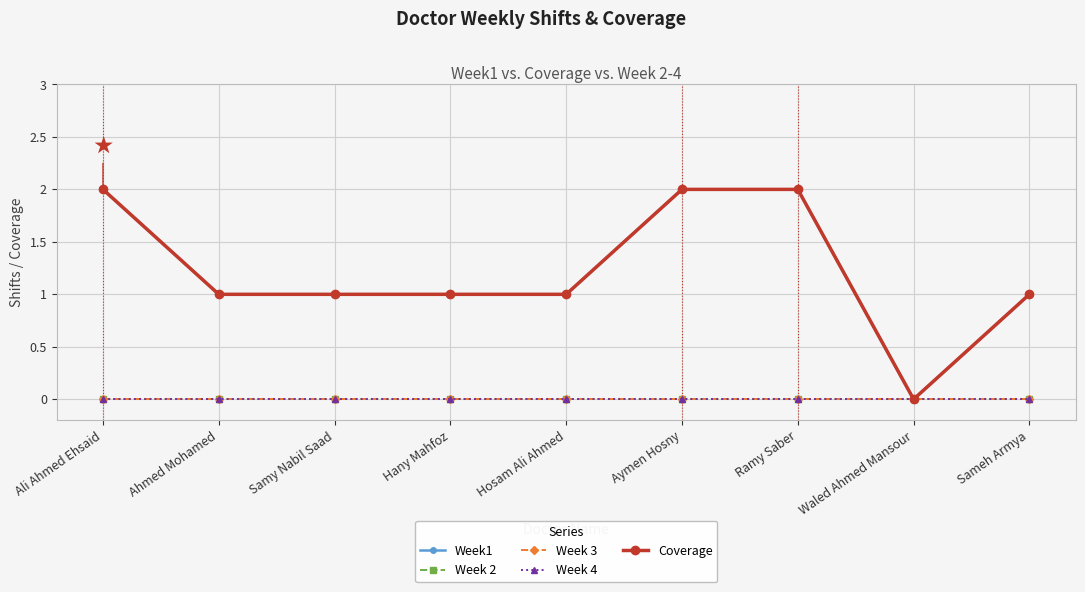

Which series changed the most between Hany Mahfoz and Aymen Hosny?

Week1